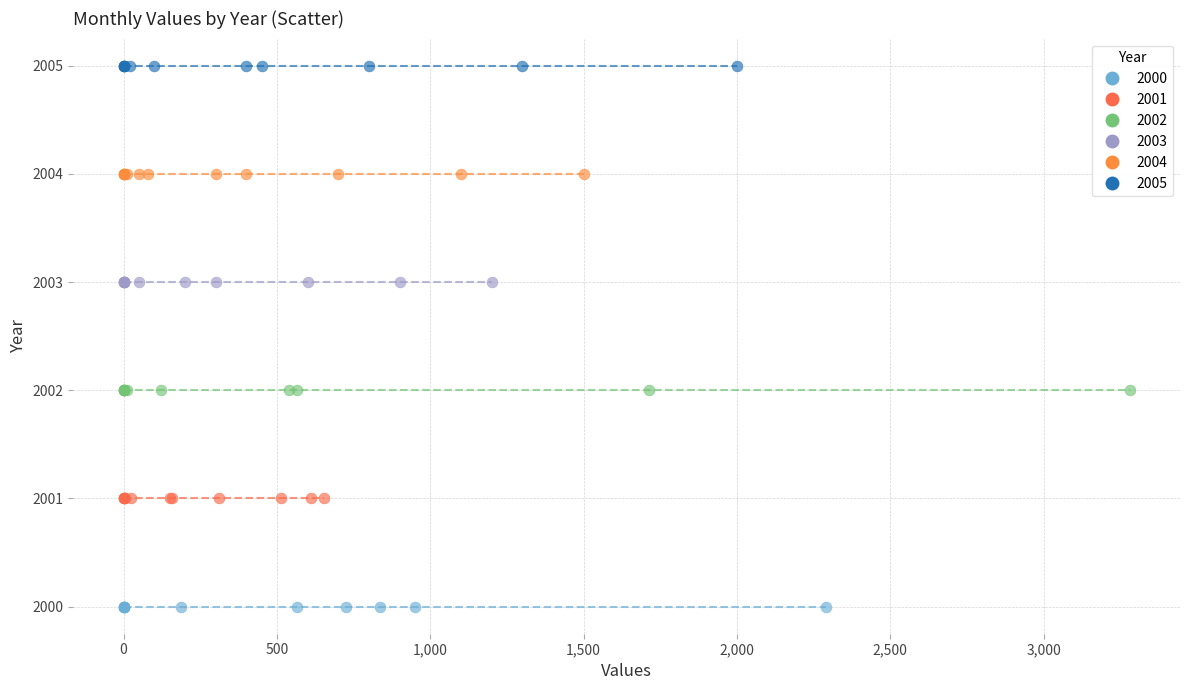

What are all the series names shown in the legend?

2000, 2001, 2002, 2003, 2004, 2005